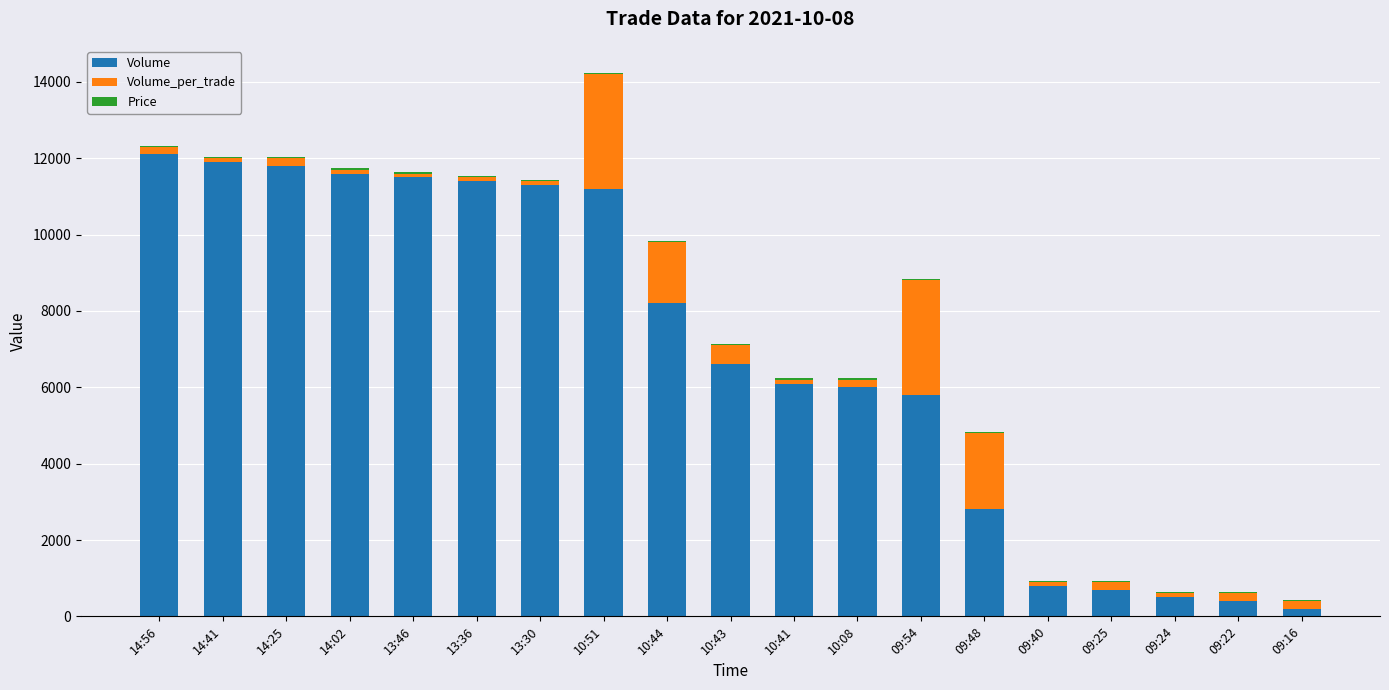

What is the sum of all Volume values?

130900.0